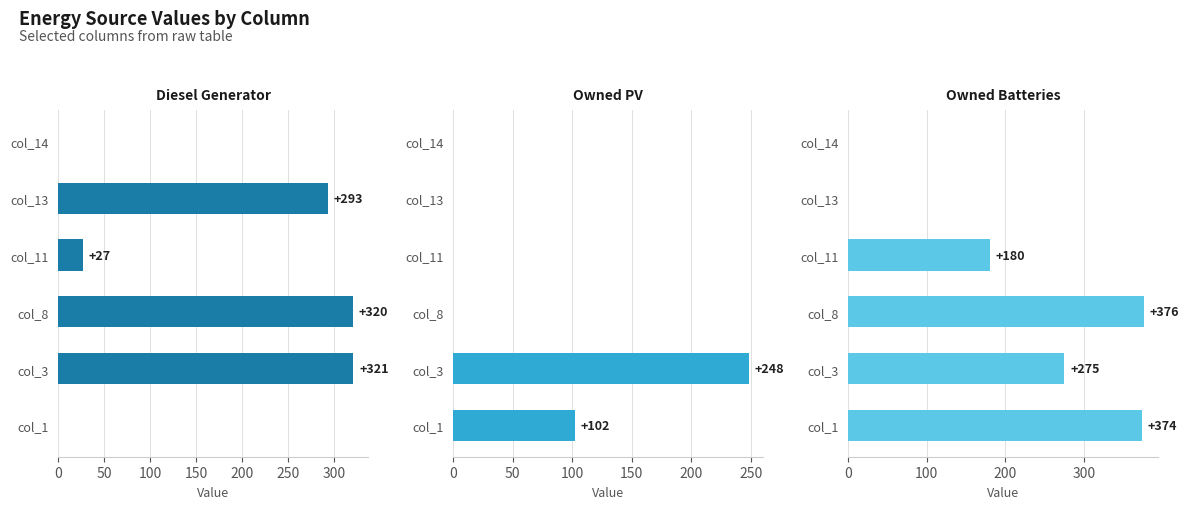

Does the chart contain any negative values?

No